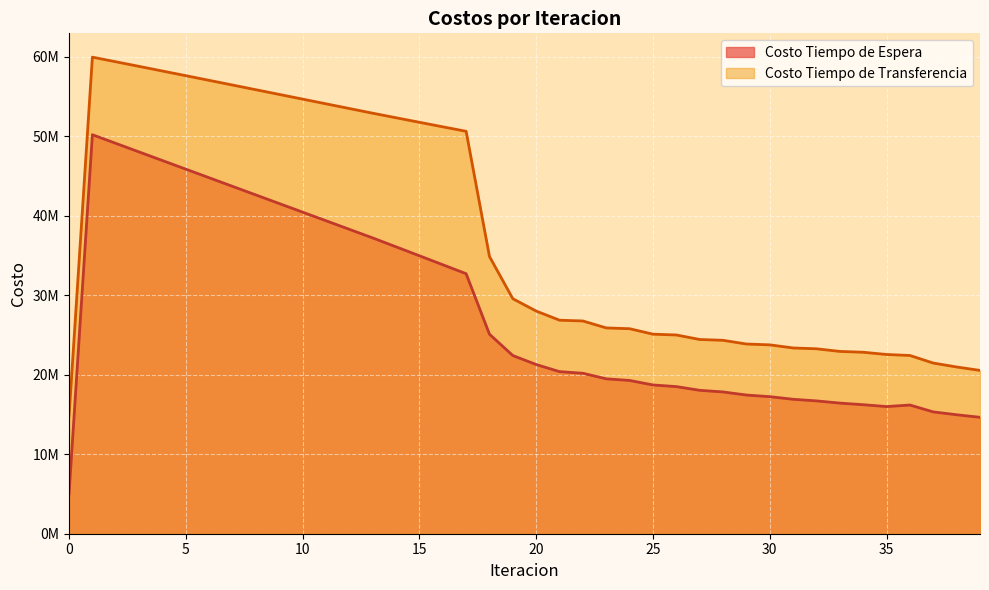

Which has a higher value, 13 or 5?

5